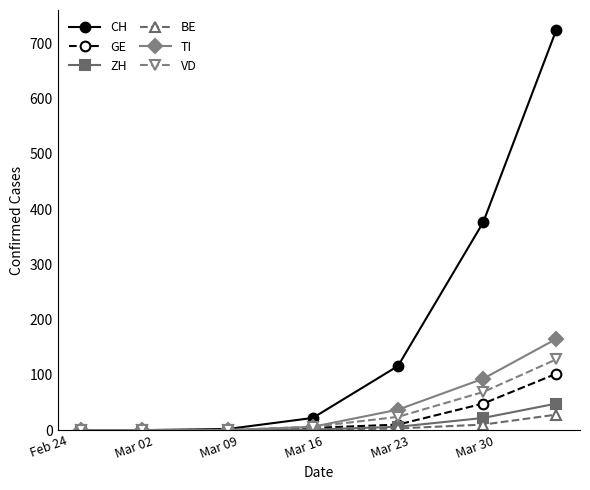

Which series has the largest range (max minus min)?

CH